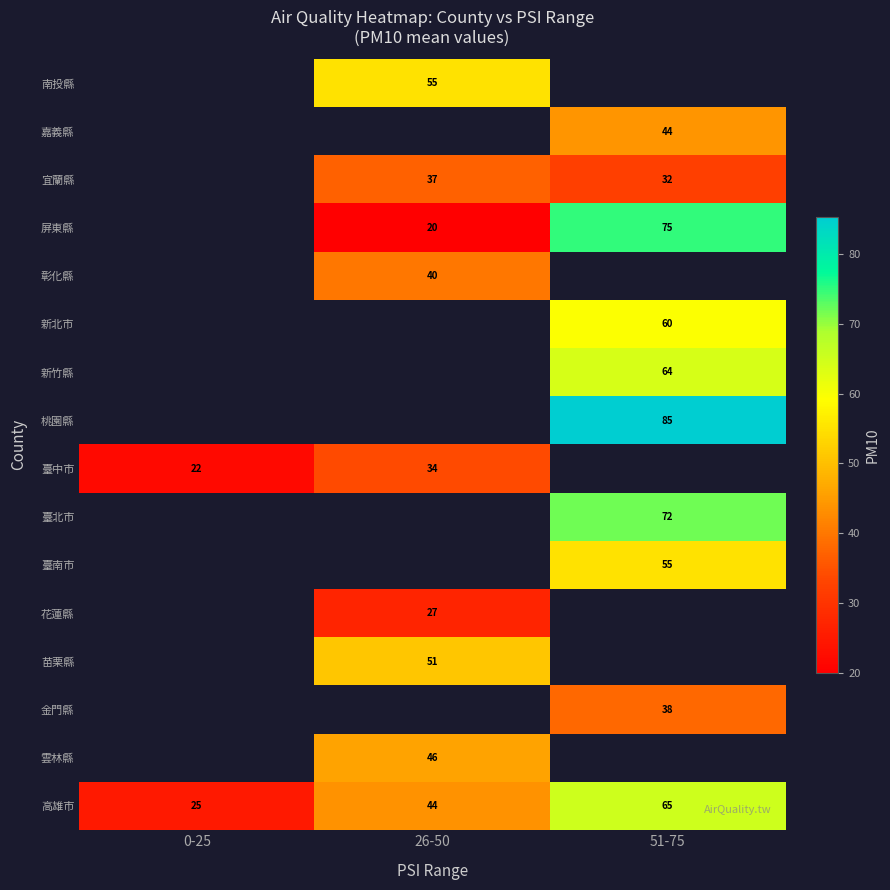

True or false: 屏東縣 has a value of 75 at 51-75.

True